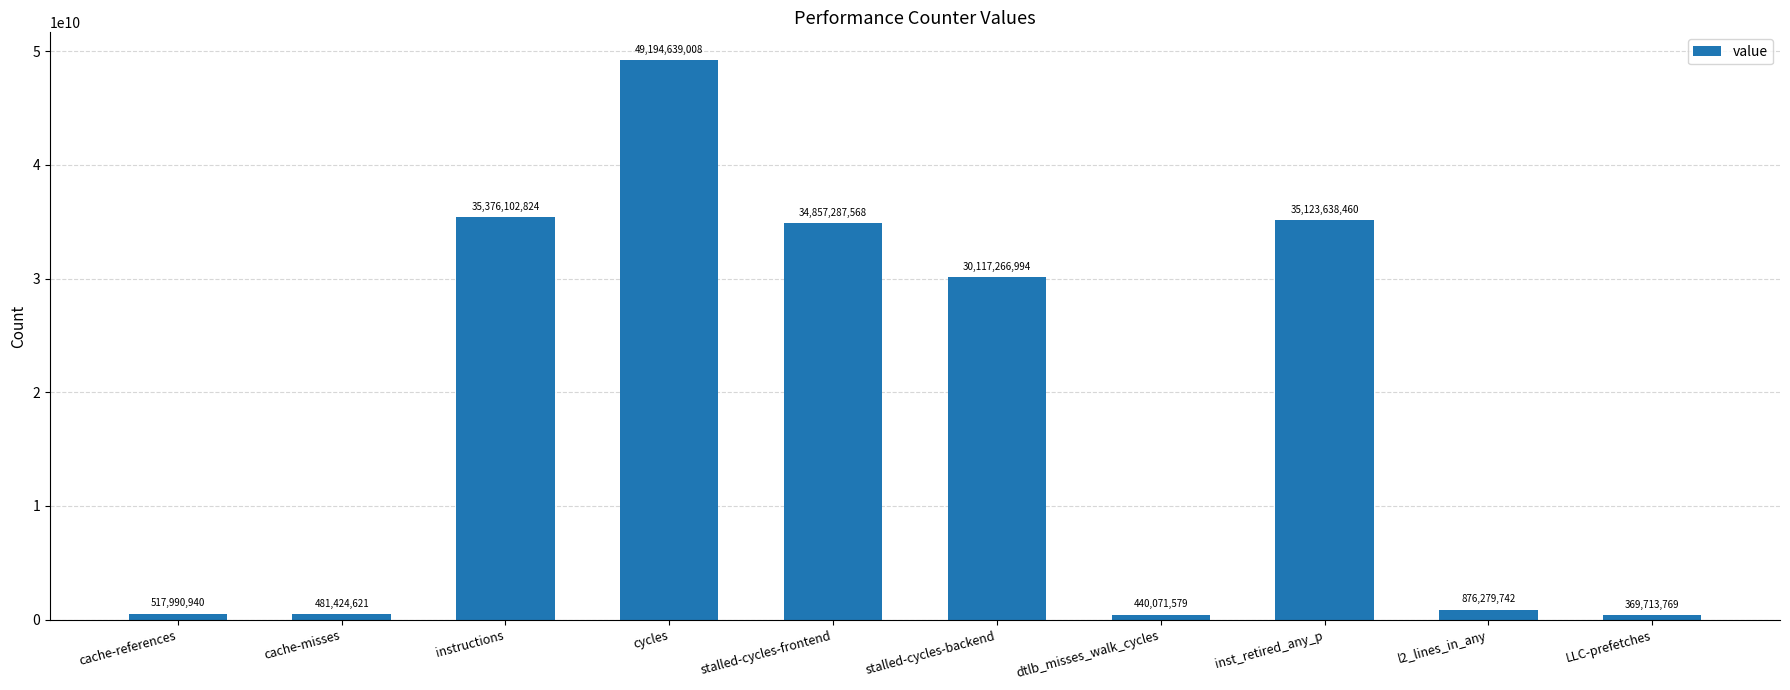

Reading left to right, extract all data points from this chart.

517990940	481424621	35376102824	49194639008	34857287568	30117266994	440071579	35123638460	876279742	369713769